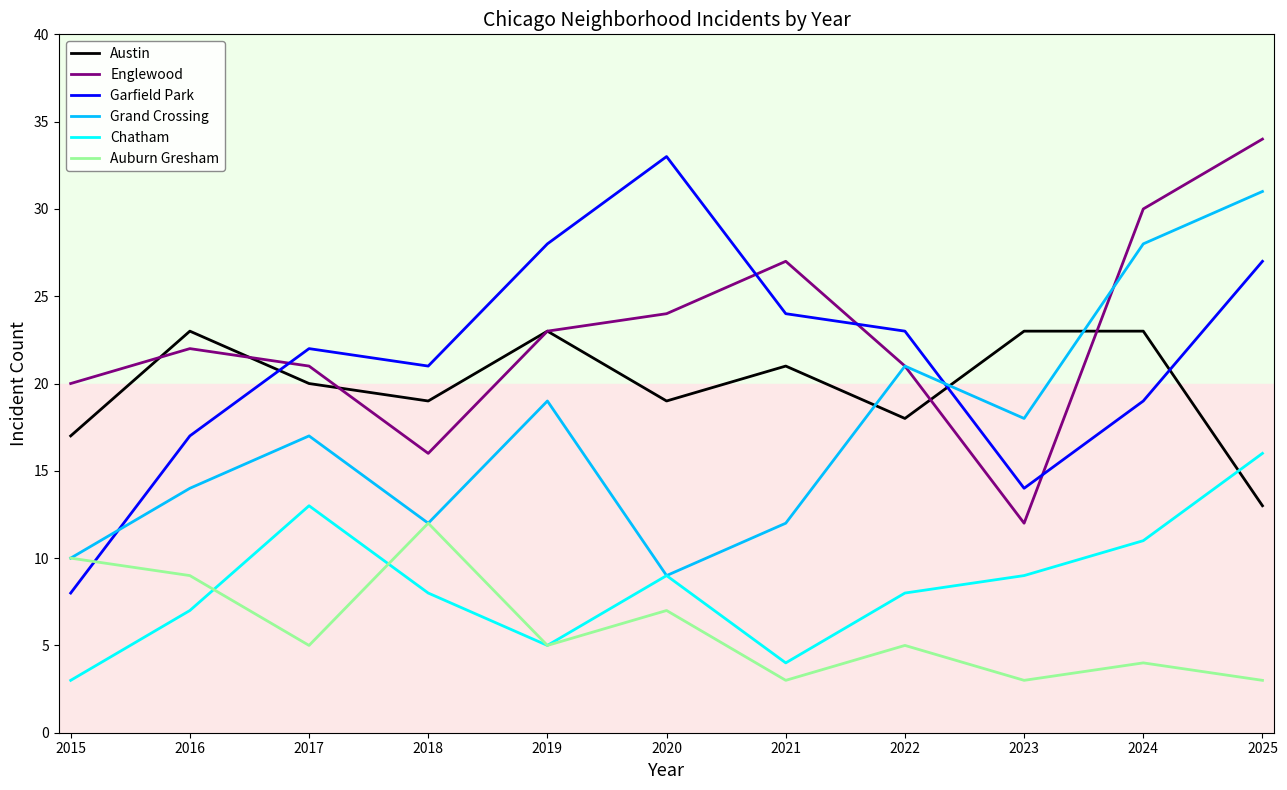

Rank the series at 2025 from highest to lowest value.

Englewood, Grand Crossing, Garfield Park, Chatham, Austin, Auburn Gresham